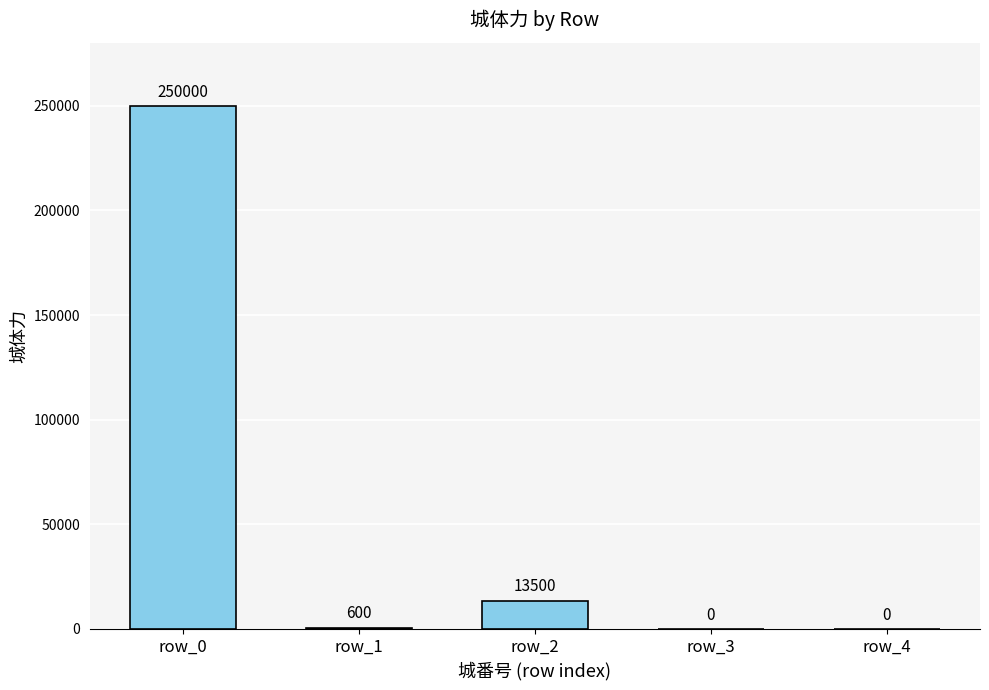

What is the average value?

52820